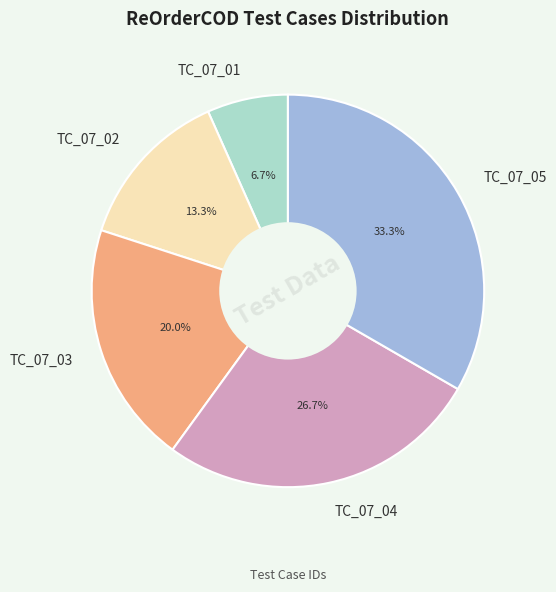

Which category has the biggest portion of the pie?

TC_07_05